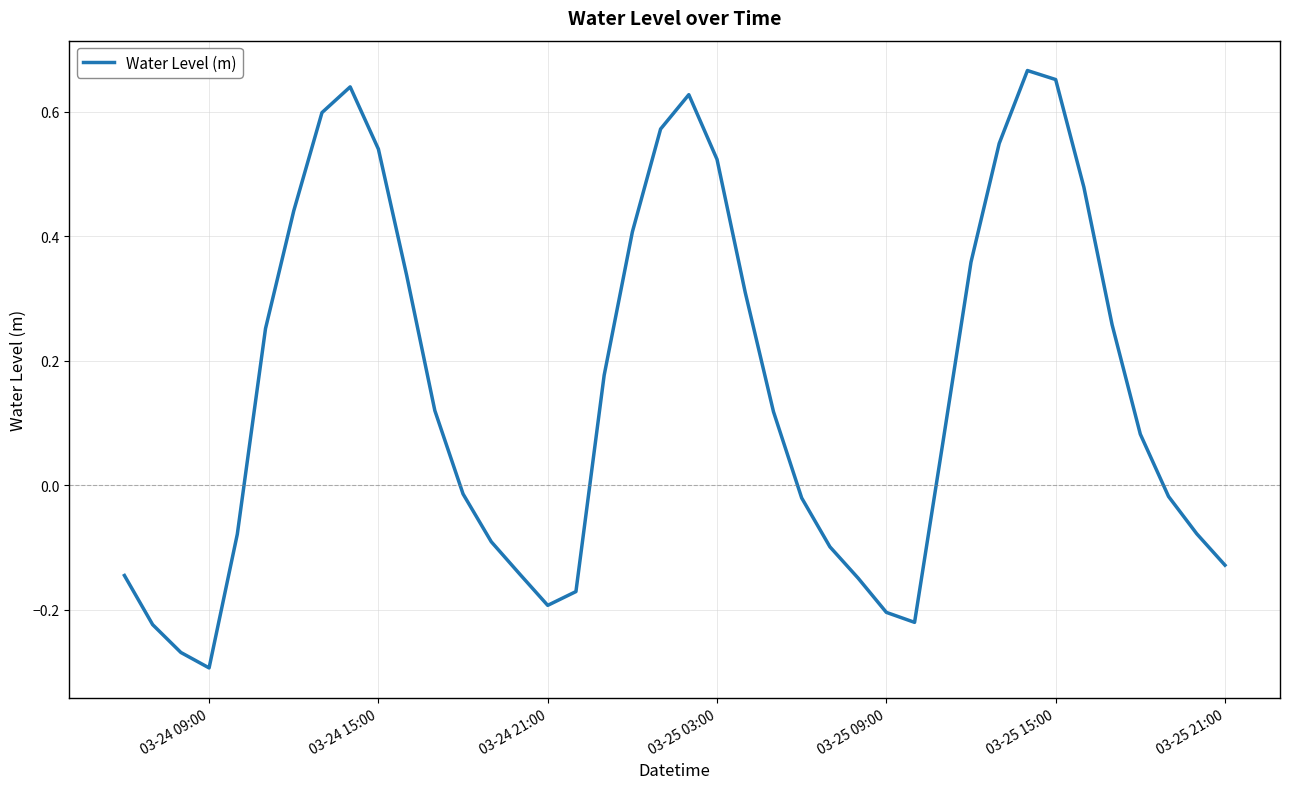

What is the difference between the maximum and minimum values?

1.0